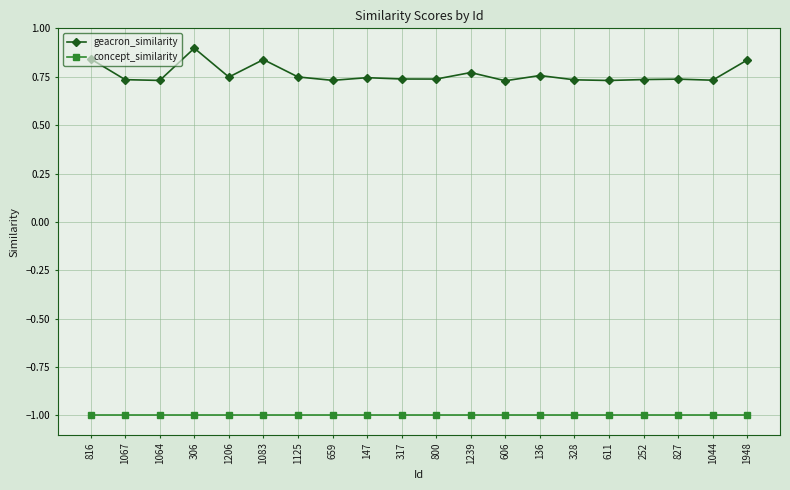

Where is concept_similarity nearest to the value -1?

816